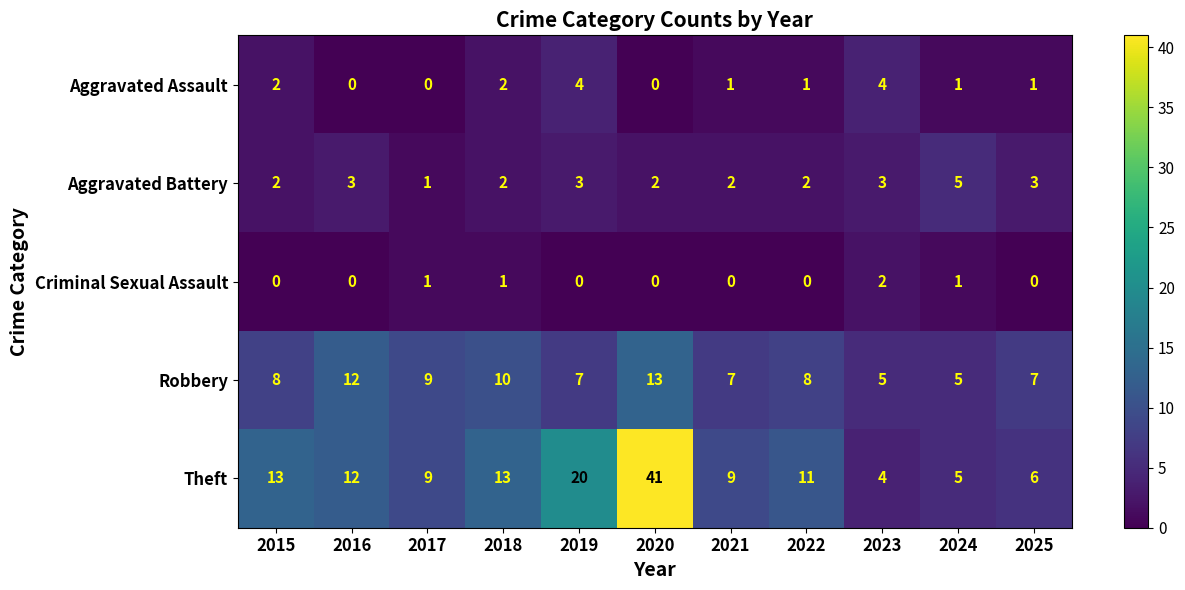

Which series changed the most between 2019 and 2021?

Theft